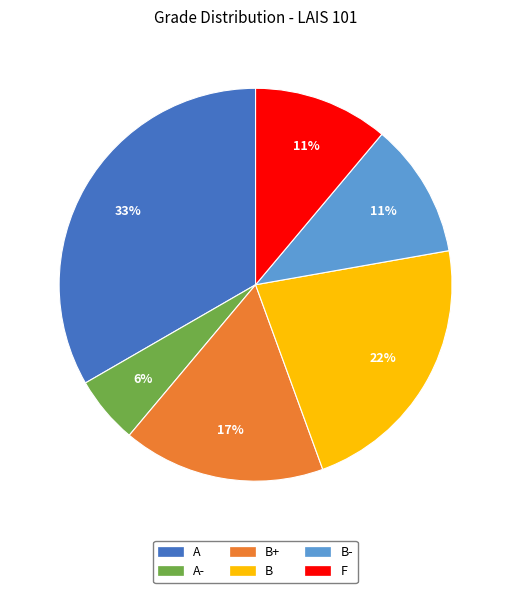

To the nearest percent, what percentage of the pie is F?

11%